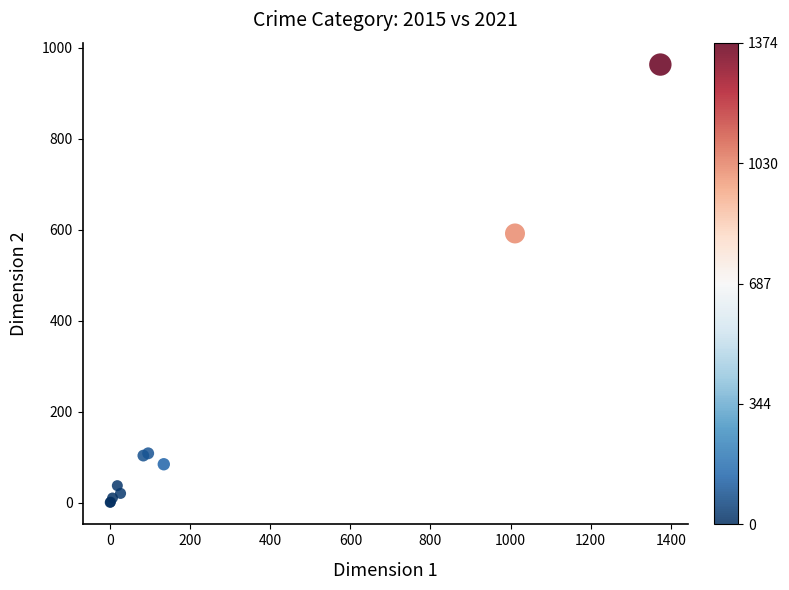

What Y value in the scatter plot is closest to 482?

592